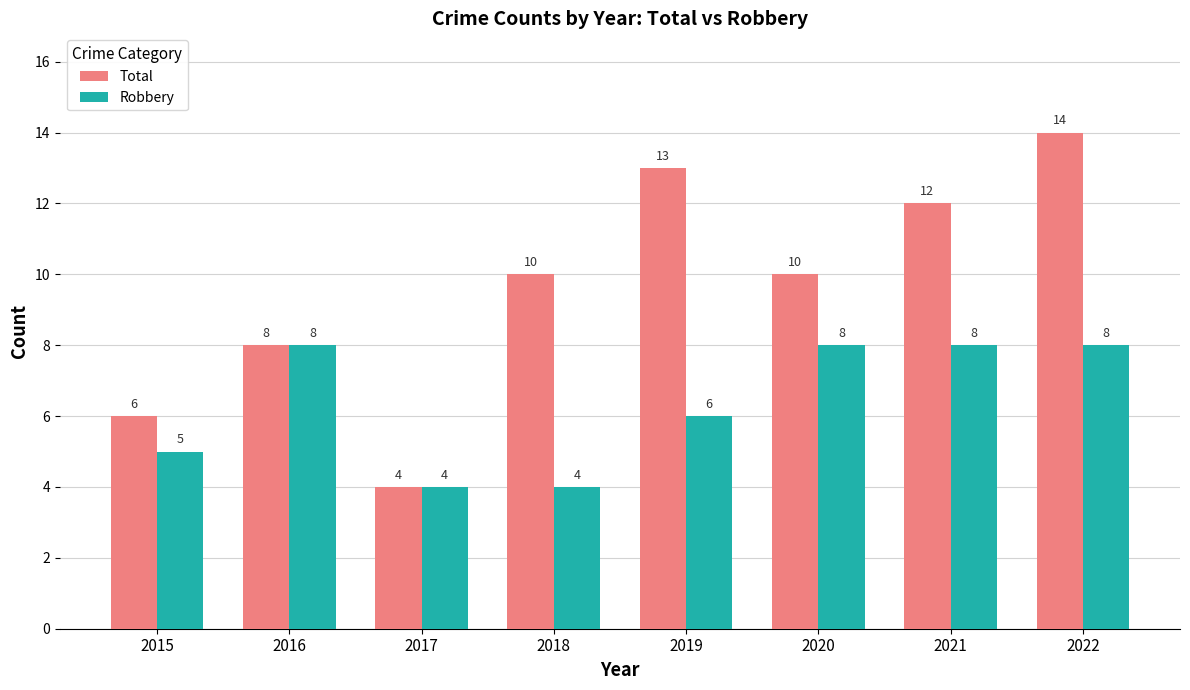

The Robbery series shows 8 at 2015. True or false?

False